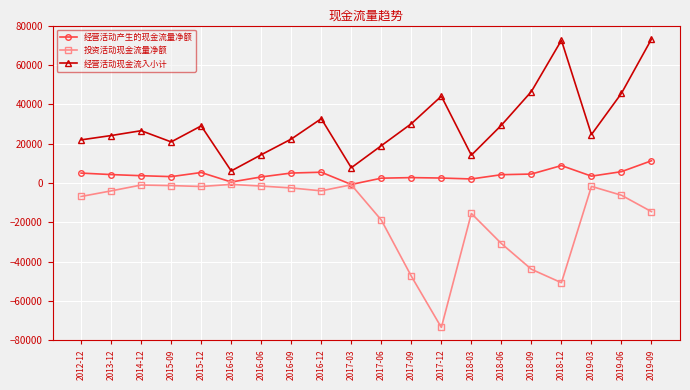

What is the label of the 13th point from the right?

2016-09